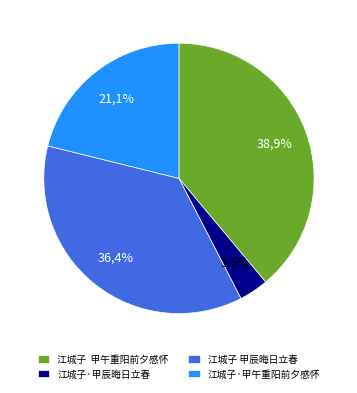

How many slices are in this pie chart?

4